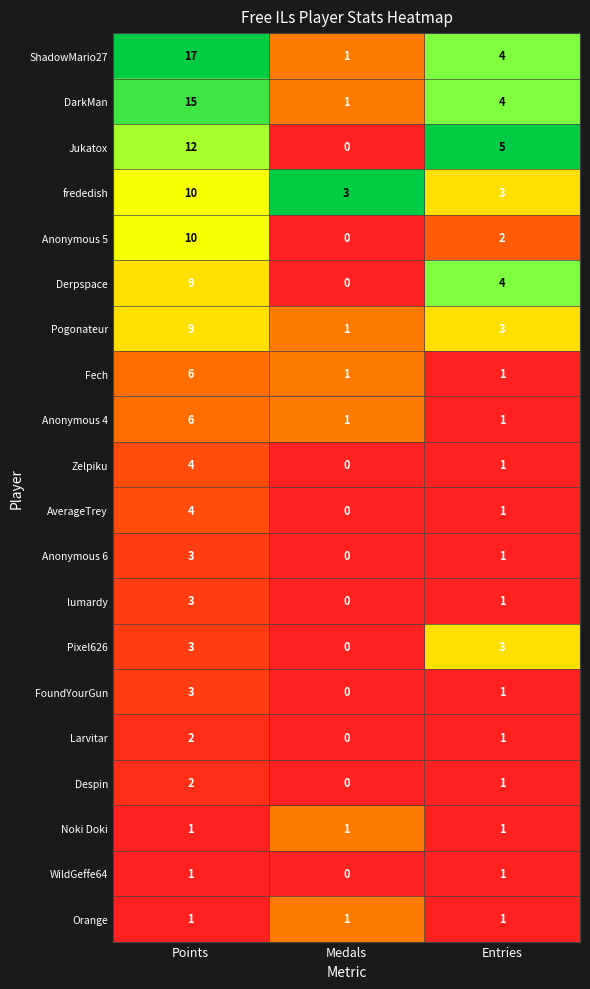

At which label does DarkMan first exceed 4?

Points